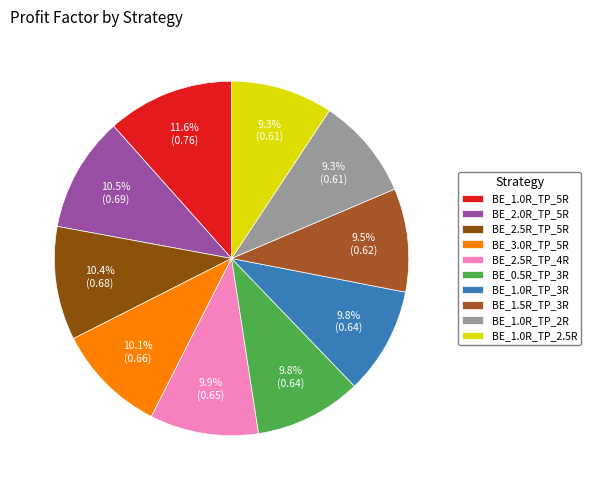

What portion of the pie excludes BE_1.0R_TP_2.5R?

90.7%